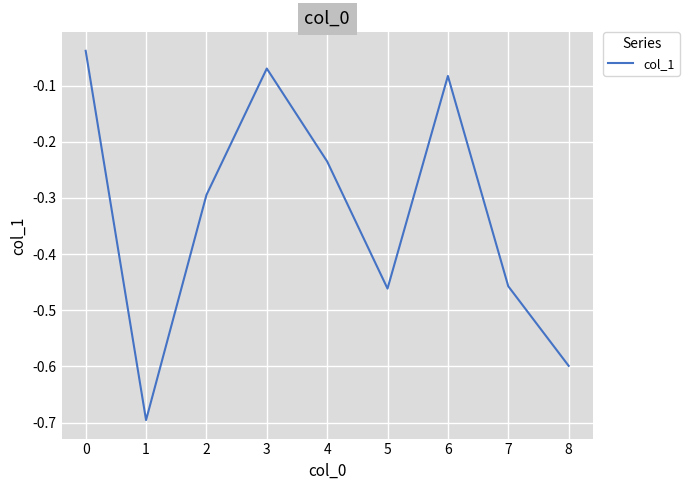

What is the sum of all values?

-2.9